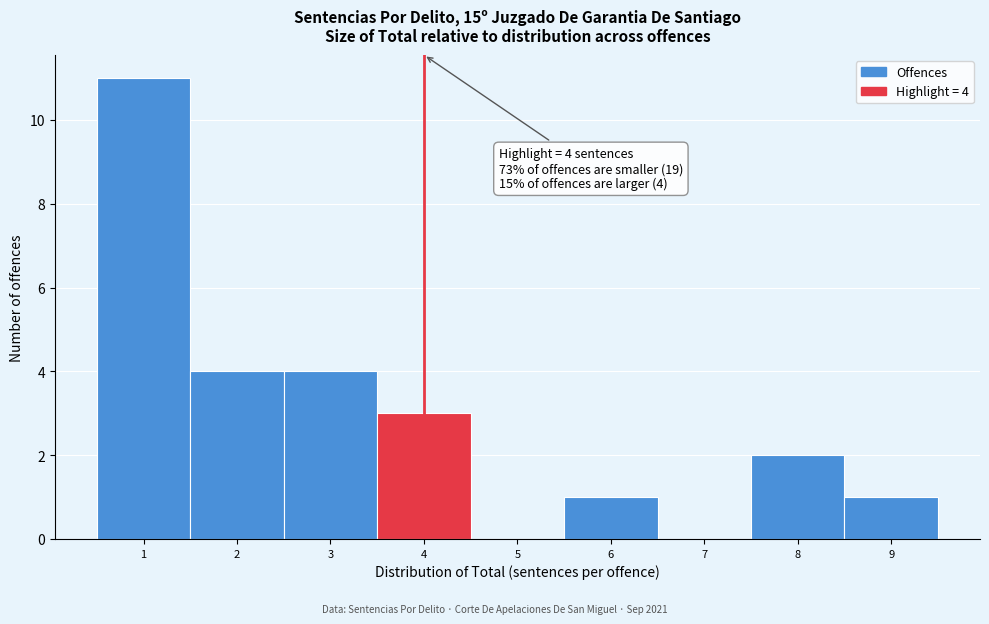

Which range on the x-axis has the tallest bar?

0.5 to 1.5